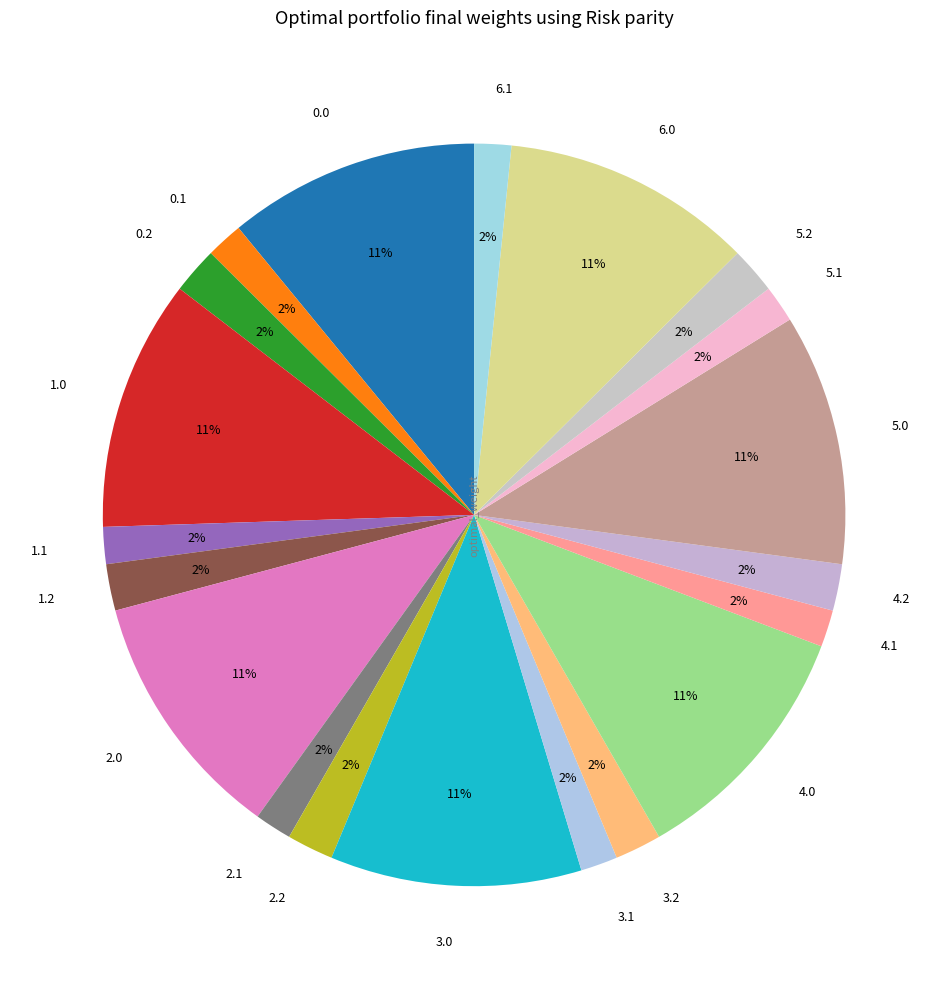

Does 3.2 represent more than half of the total?

No